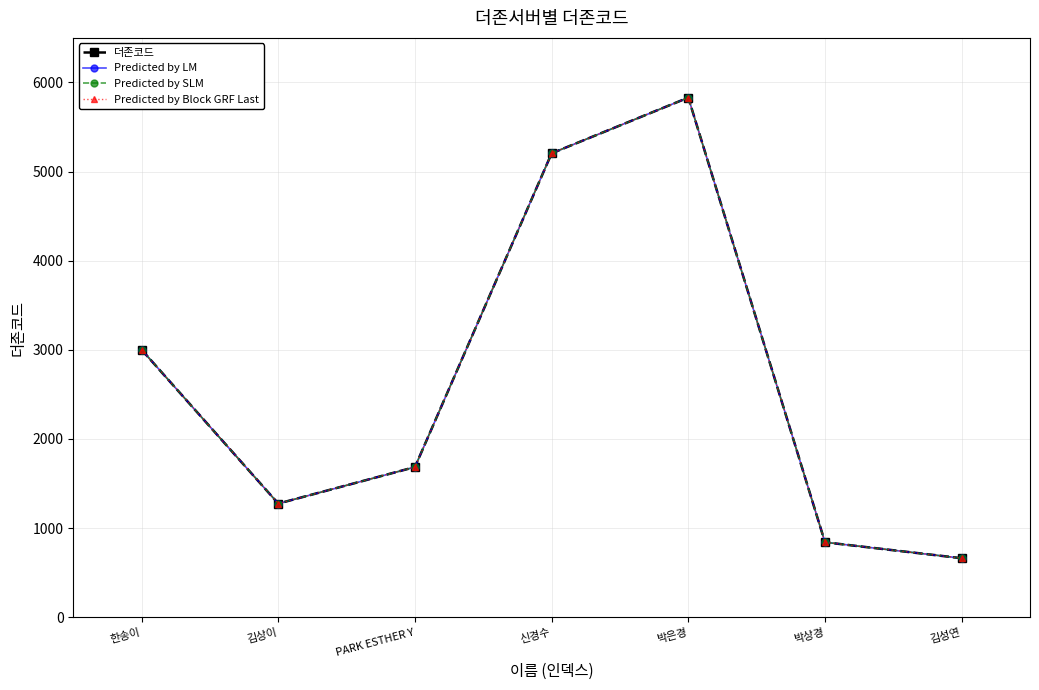

Where is Predicted by Block GRF Last nearest to the value 3246?

한송이